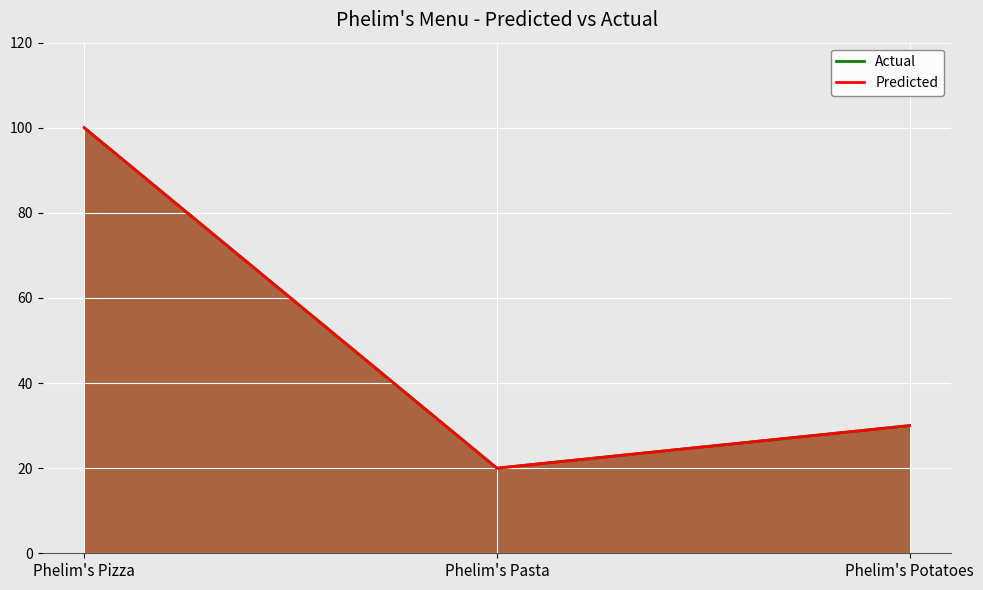

Count the Predicted values in the range 20 to 100.

3